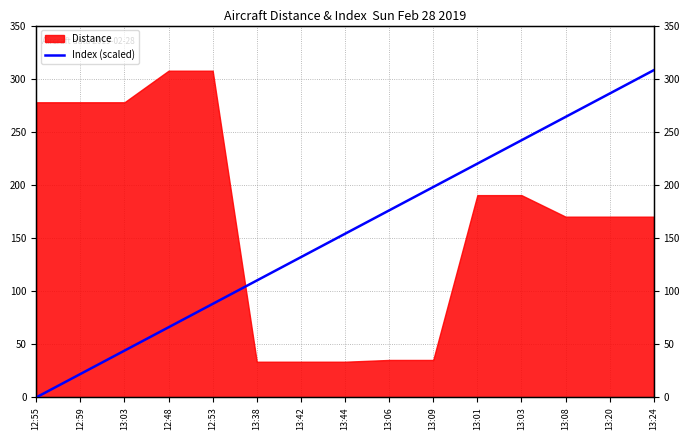

What is the average value?

154